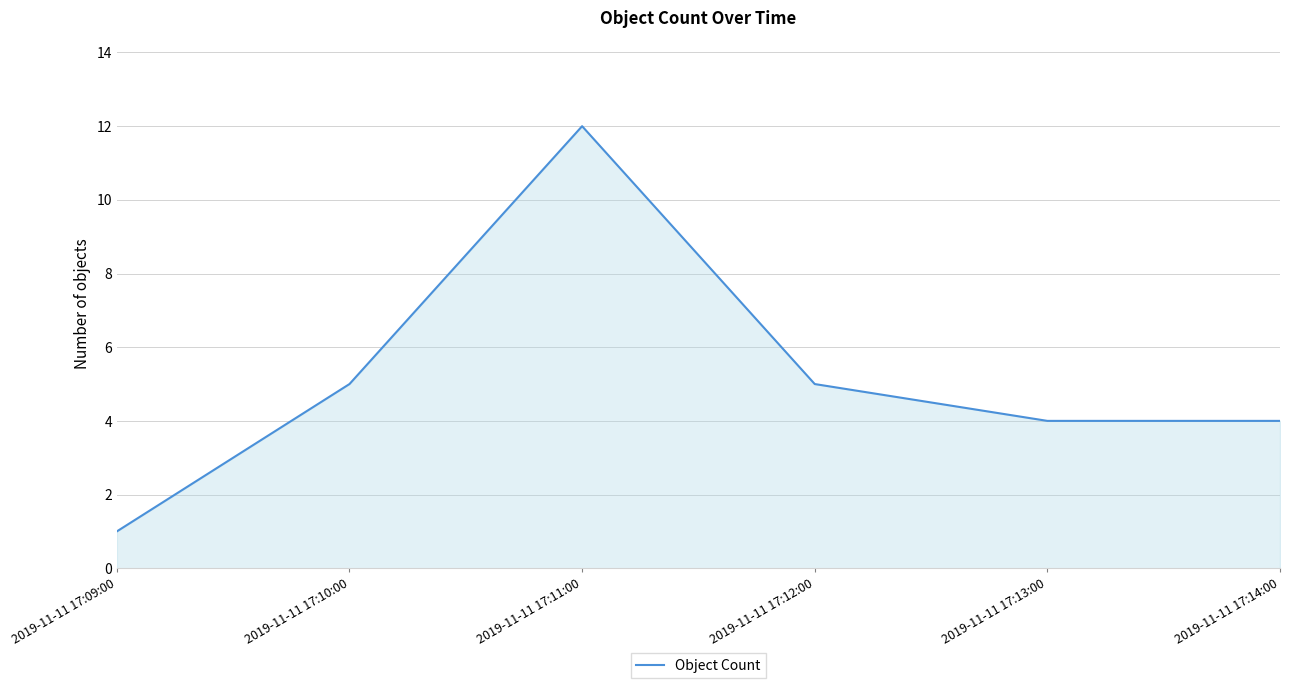

What position from the left is 2019-11-11 17:11:00?

3